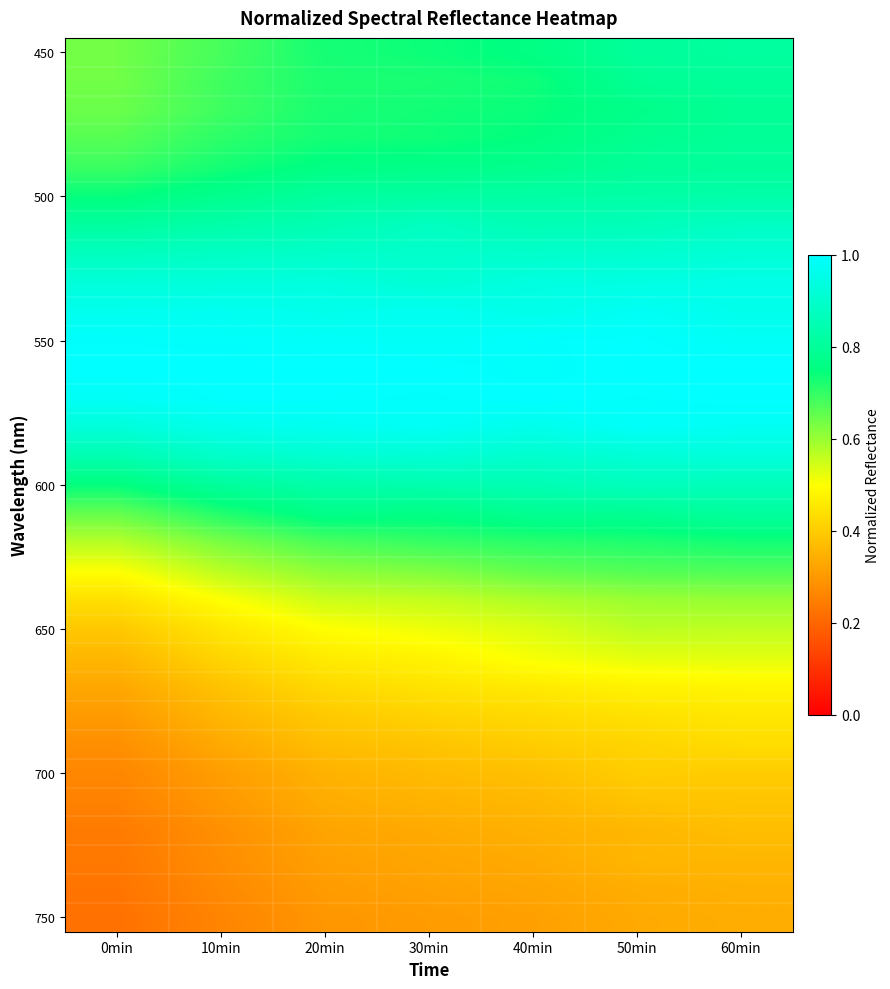

At which category is the sum across all series the highest?

60min